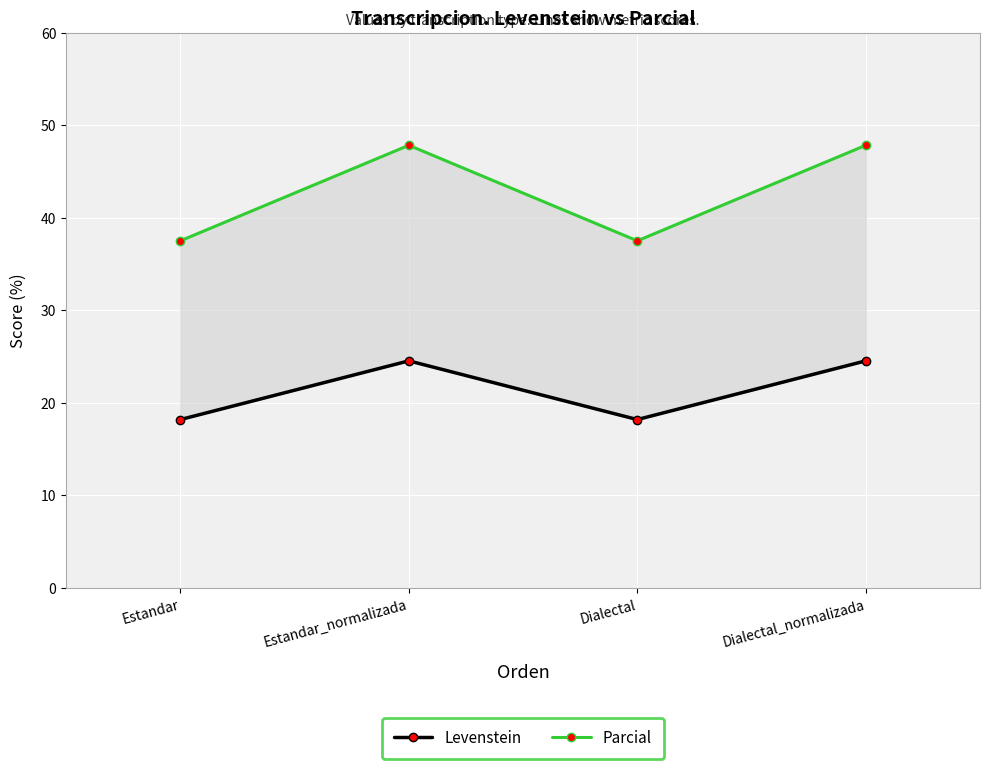

What is the total value across all series at Estandar?

55.7